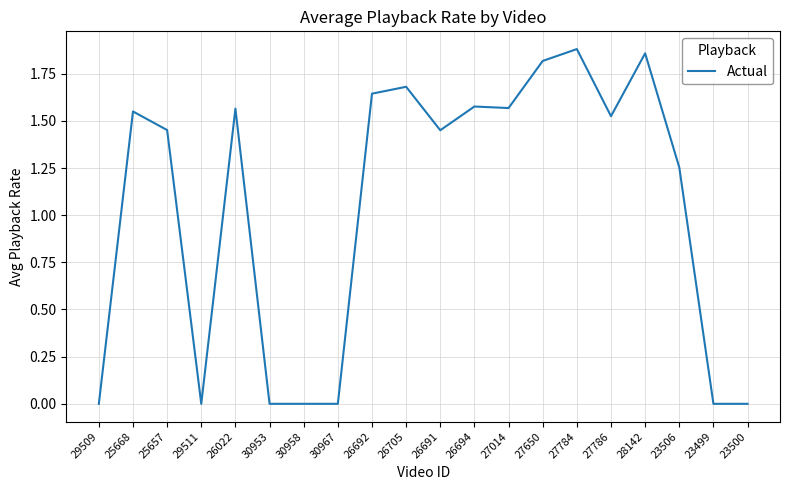

True or false: the data has more than 2 interior local peaks.

True